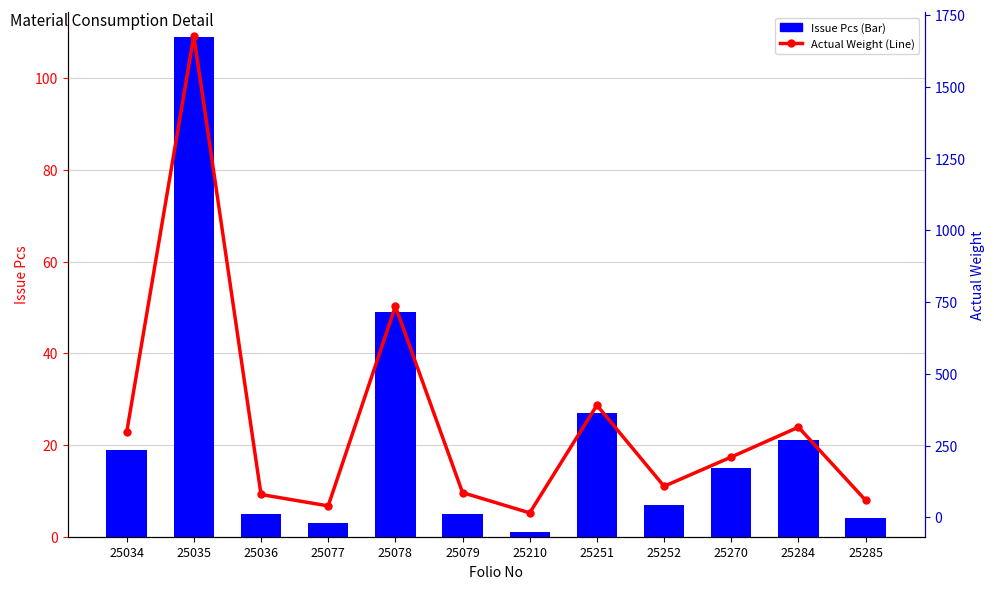

Which has a higher value, 25077 or 25285?

25285